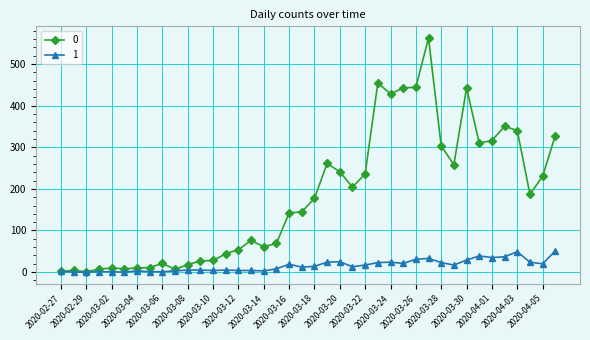

Rank the series by their maximum value, from lowest to highest.

1, 0